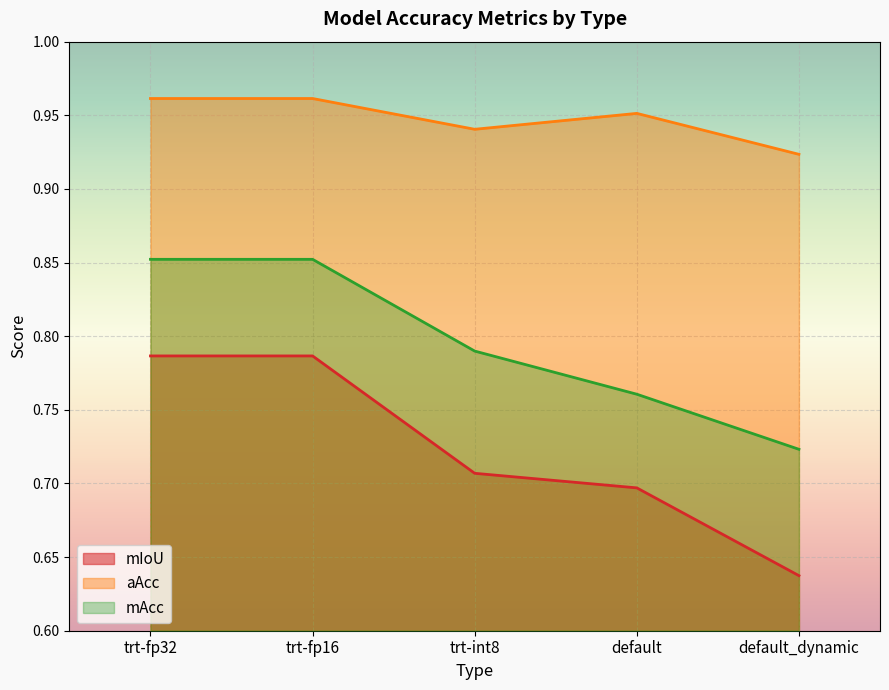

Read the mIoU value at trt-int8.

0.7